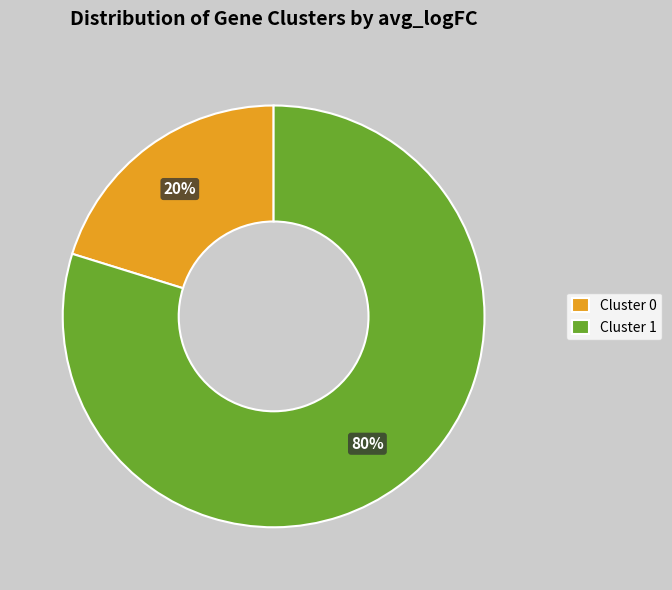

To the nearest percent, what percentage of the pie is Cluster 0?

20%